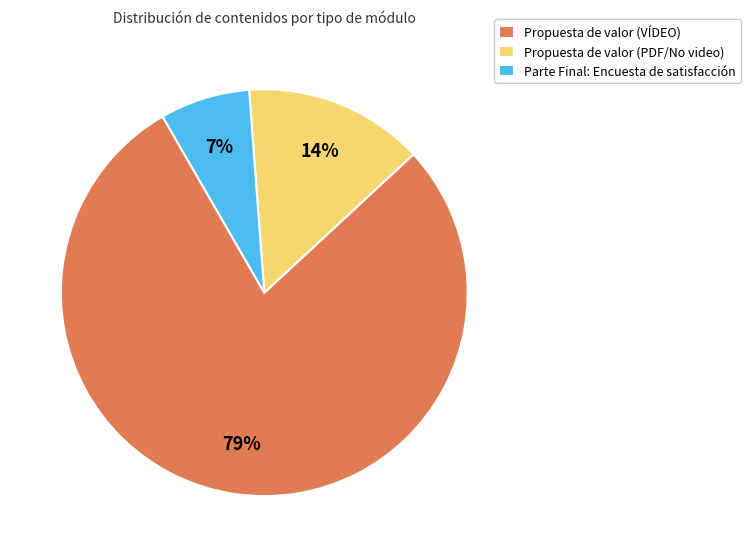

To the nearest percent, what is the average slice percentage?

33%